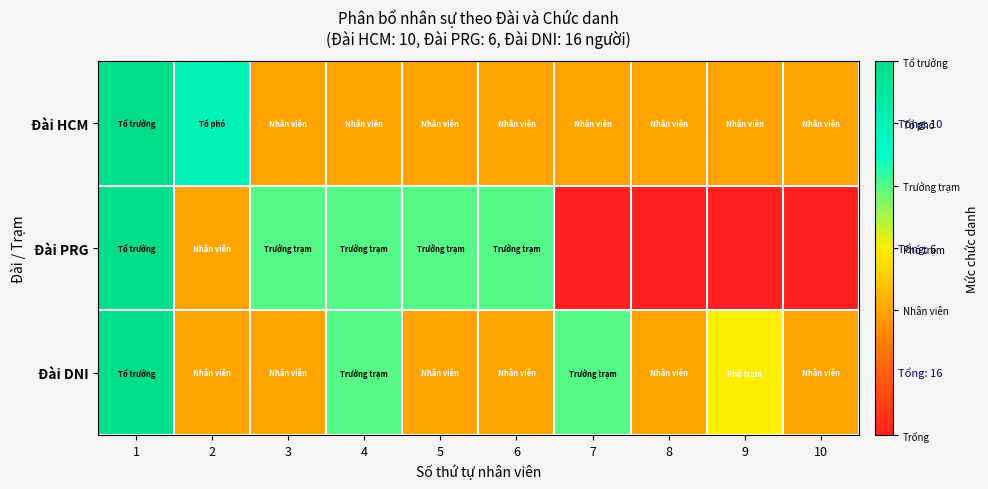

Which series changed the most between 3 and 8?

Đài PRG